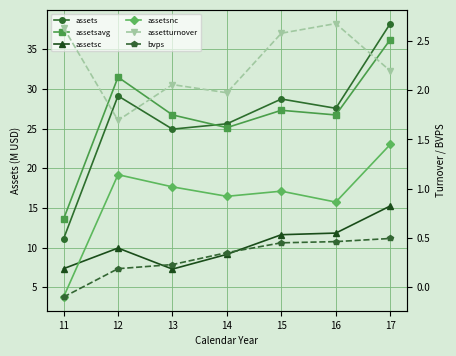

At which label does assets reach its minimum?

11